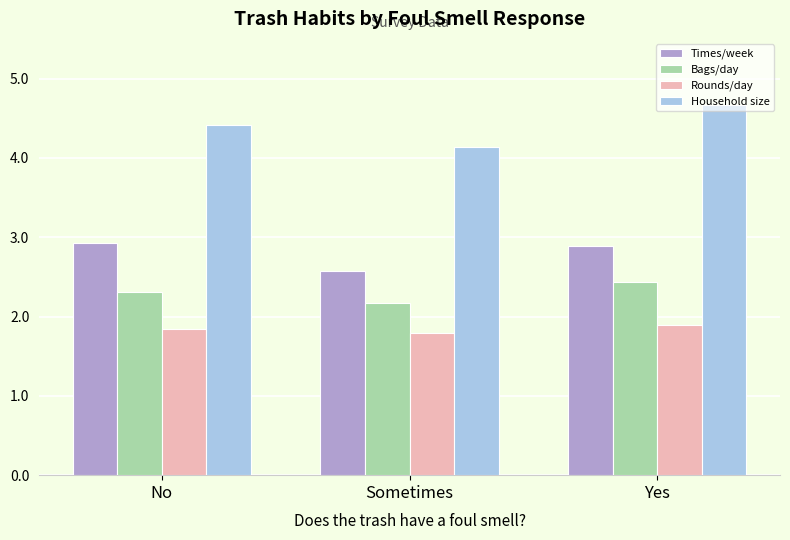

Reading left to right, list all the values displayed in this chart.

Times/week: 2.9	2.6	2.9
Bags/day: 2.3	2.2	2.4
Rounds/day: 1.8	1.8	1.9
Household size: 4.4	4.1	4.7